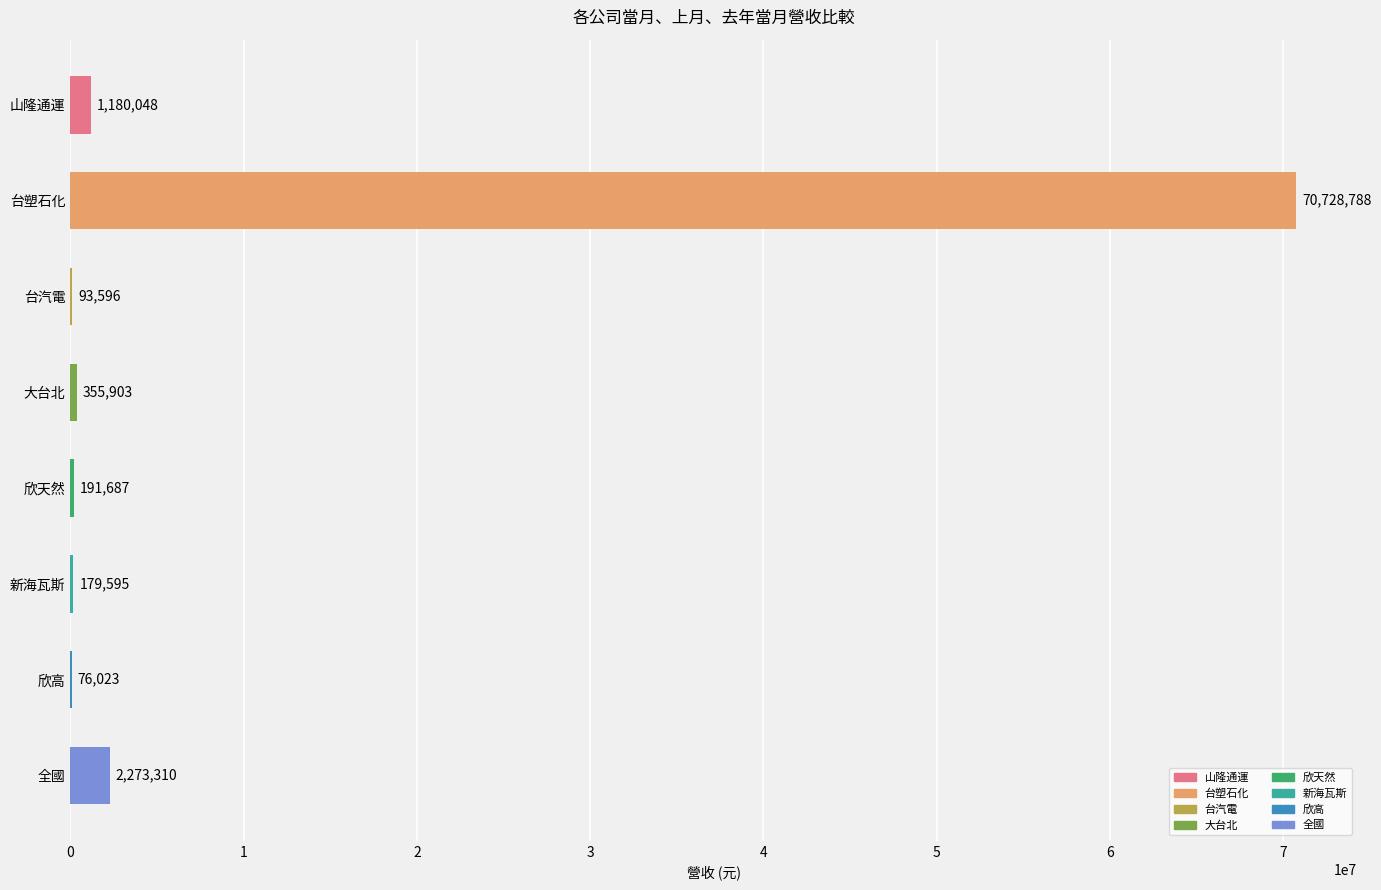

At which category does the chart reach its peak across all series?

台塑石化